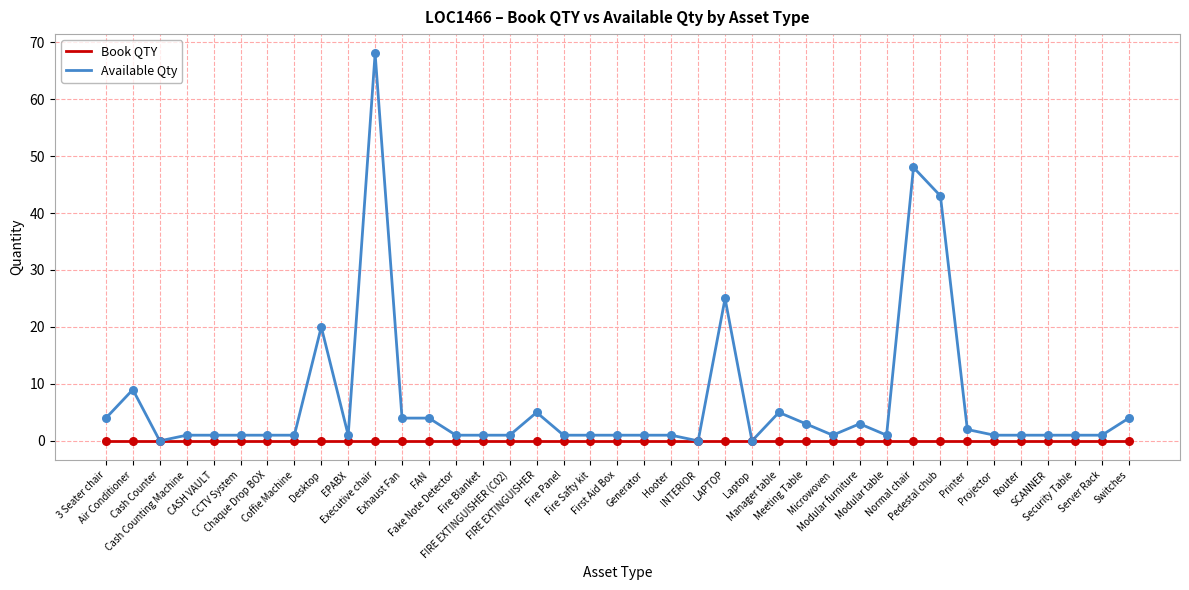

Which series has the widest spread of values?

Available Qty